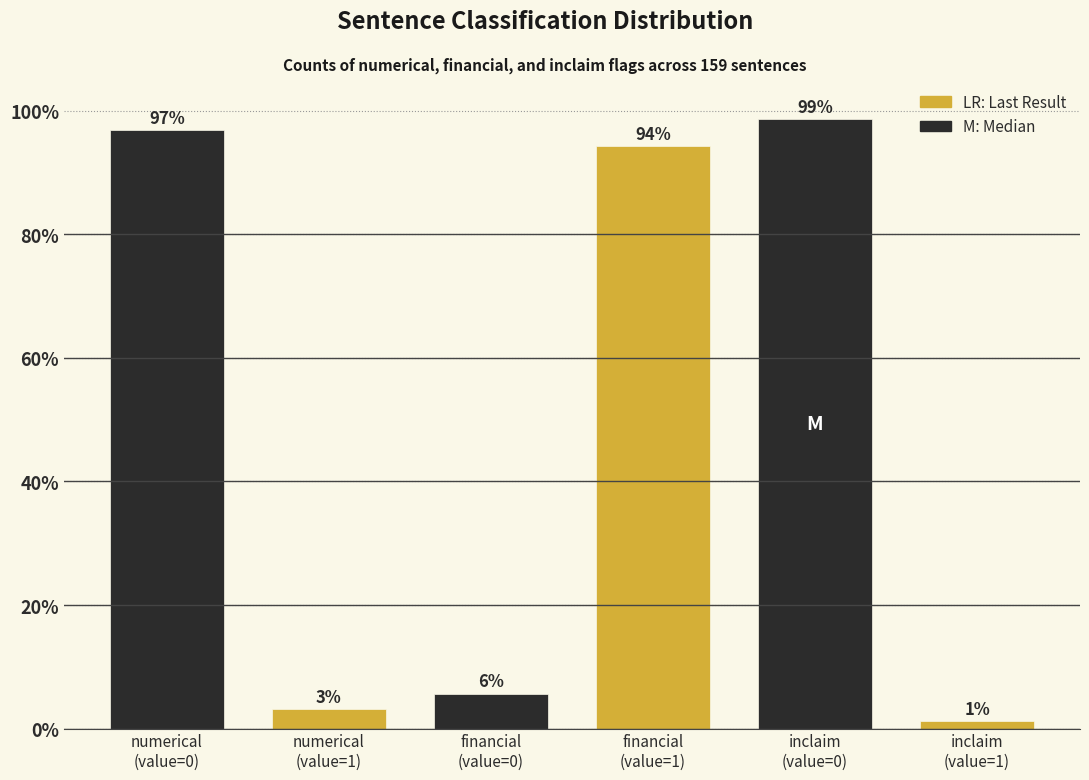

What is the greatest value displayed?

98.7